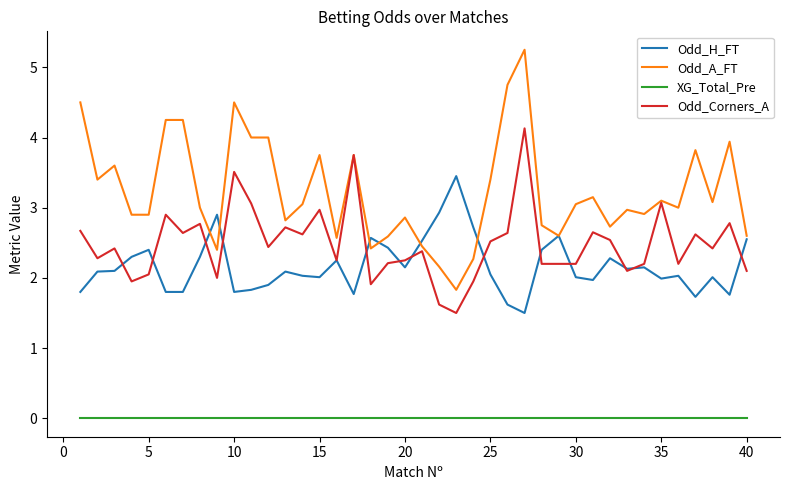

List the series in order of their peak value, lowest first.

XG_Total_Pre, Odd_H_FT, Odd_Corners_A, Odd_A_FT